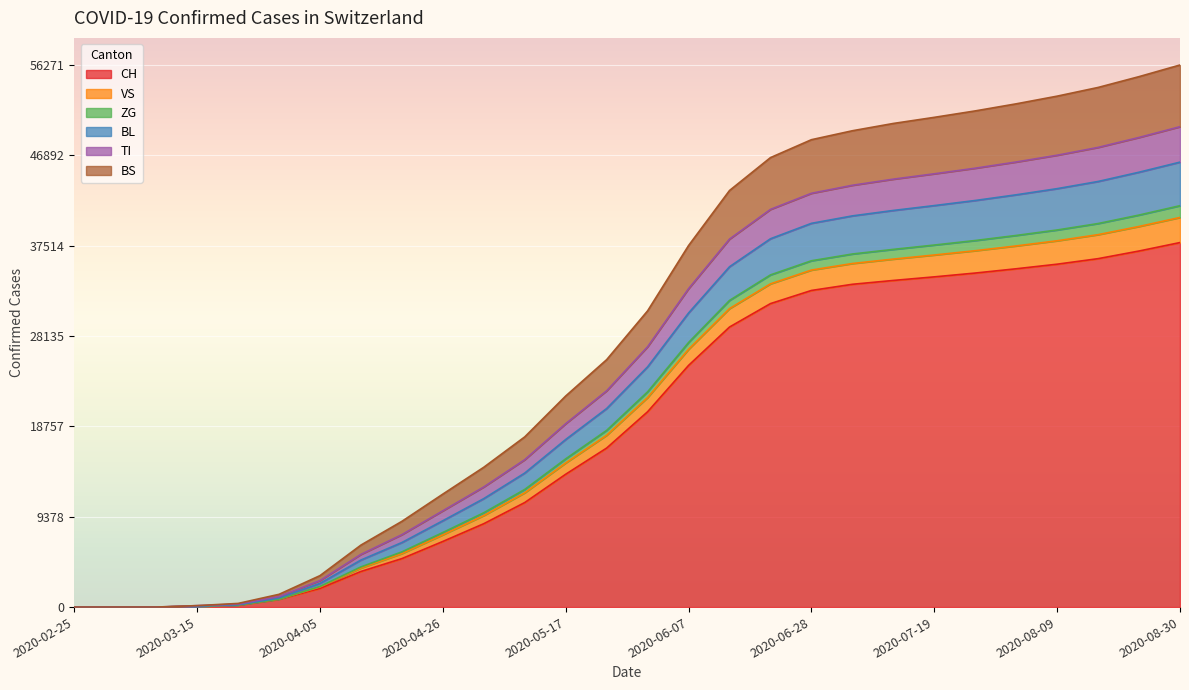

True or false: BS and BL intersect in this chart.

False